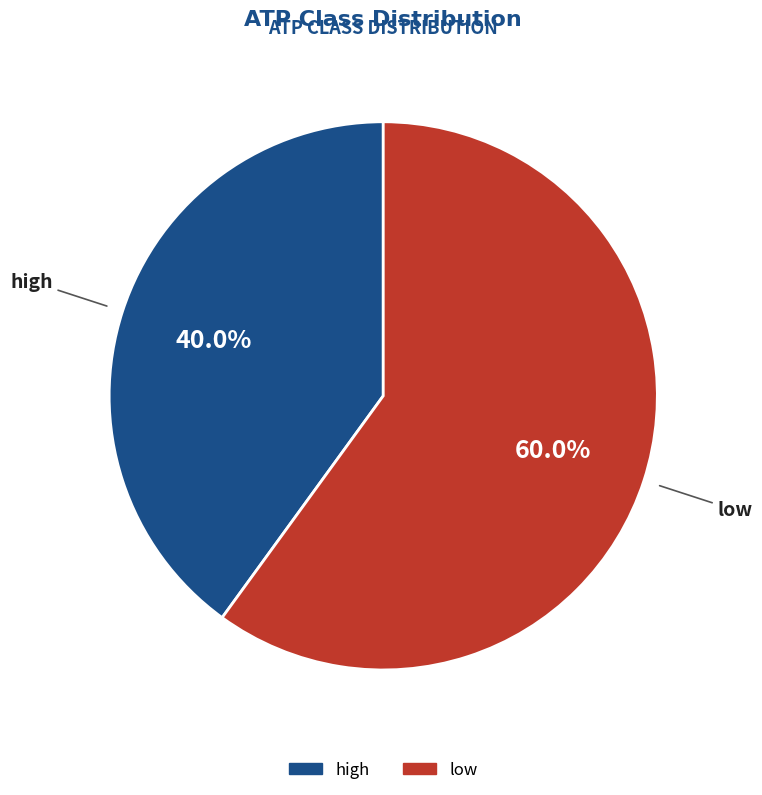

The low slice represents 60% of the pie. True or false?

True